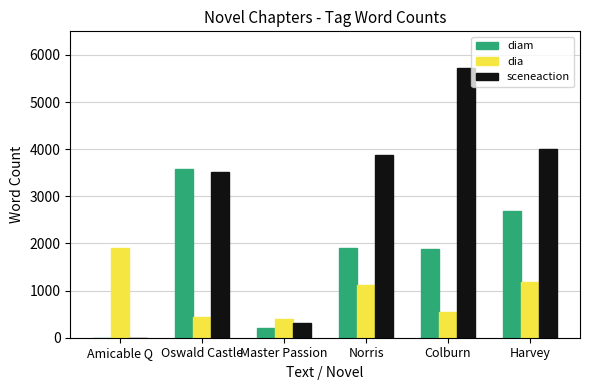

How many positive values does the diam series have?

5